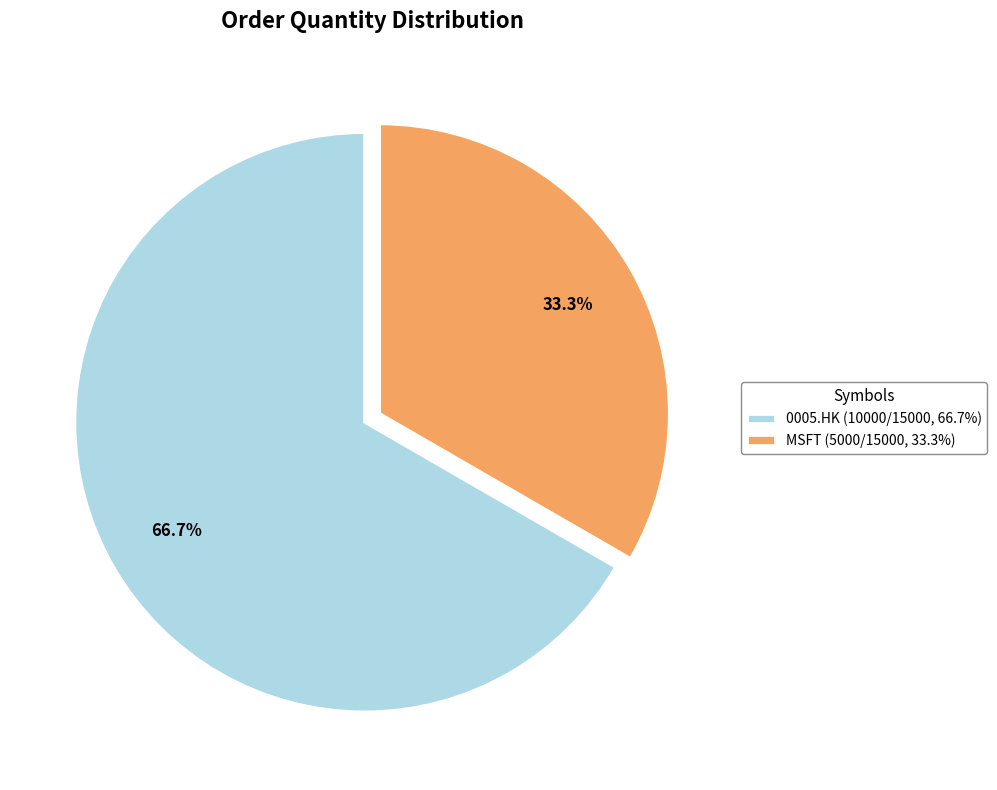

To the nearest percent, what percentage of the pie is 0005.HK?

67%